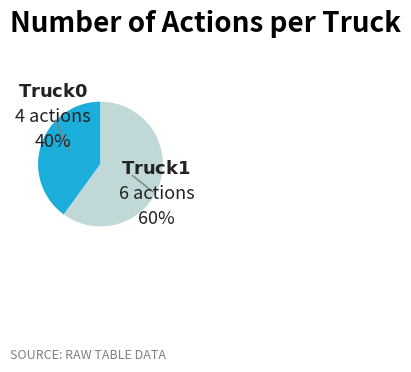

Is there any slice that represents more than half of the pie?

Yes